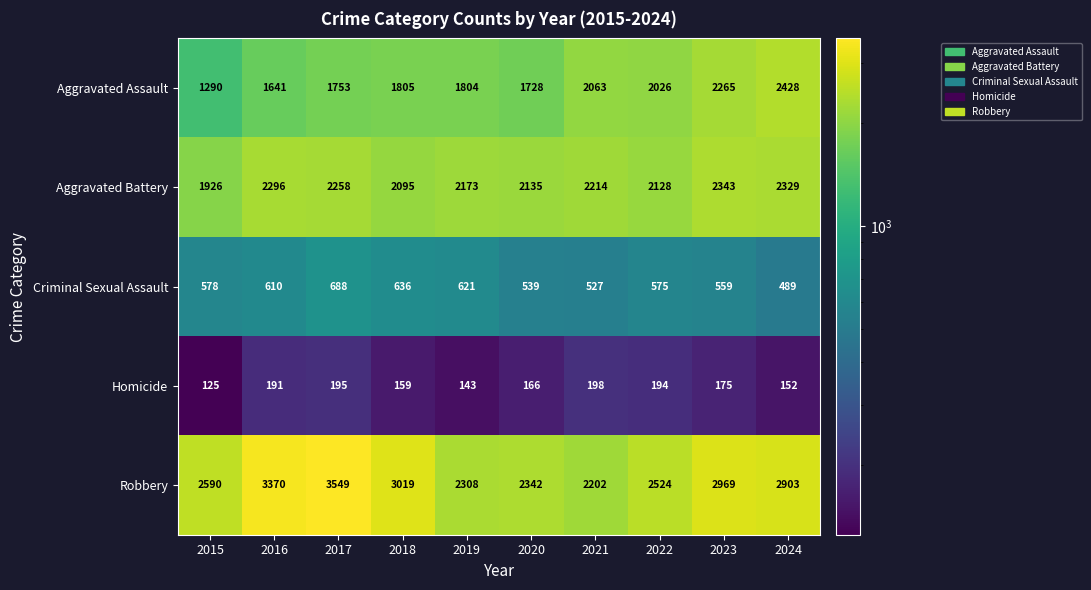

Which series changed the most between 2016 and 2023?

Aggravated Assault